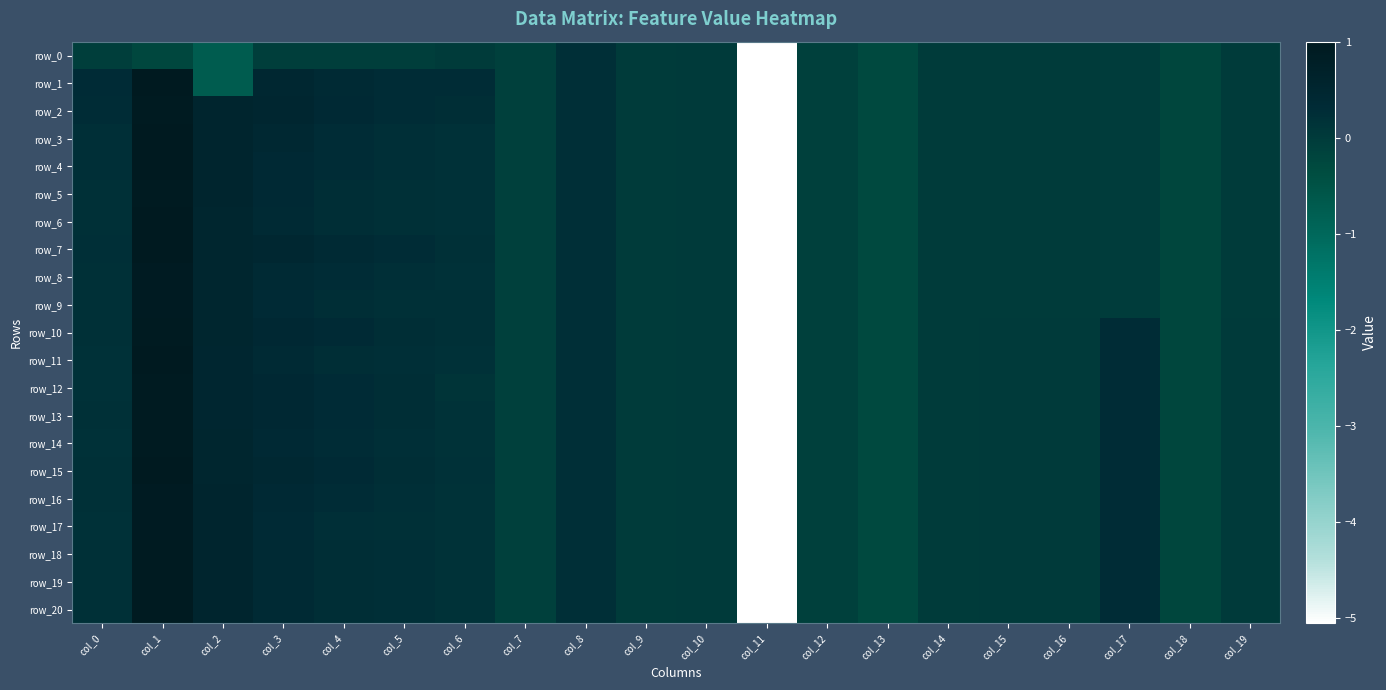

Rank the series by their maximum value, from highest to lowest.

row_7, row_1, row_15, row_6, row_11, row_3, row_4, row_2, row_5, row_10, row_12, row_13, row_14, row_18, row_19, row_20, row_9, row_17, row_8, row_16, row_0